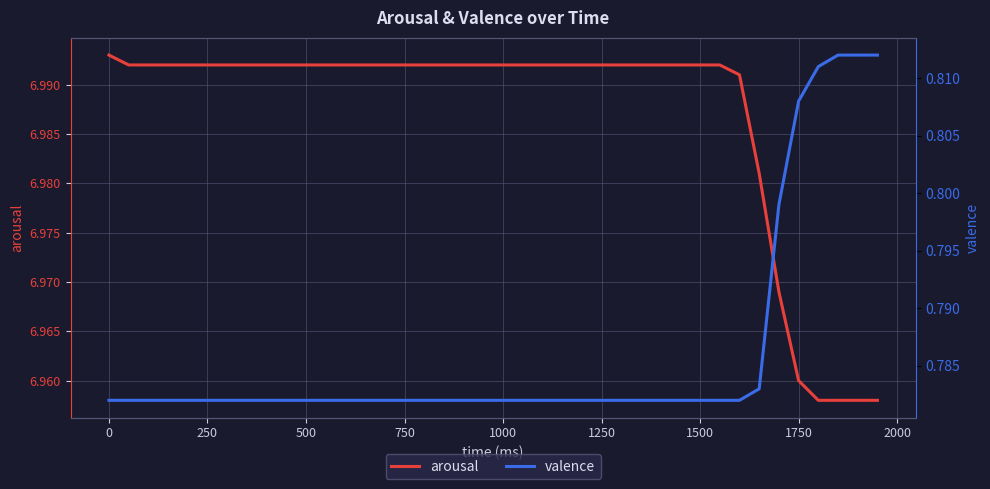

Is it true that arousal equals 3.3 at 0?

False